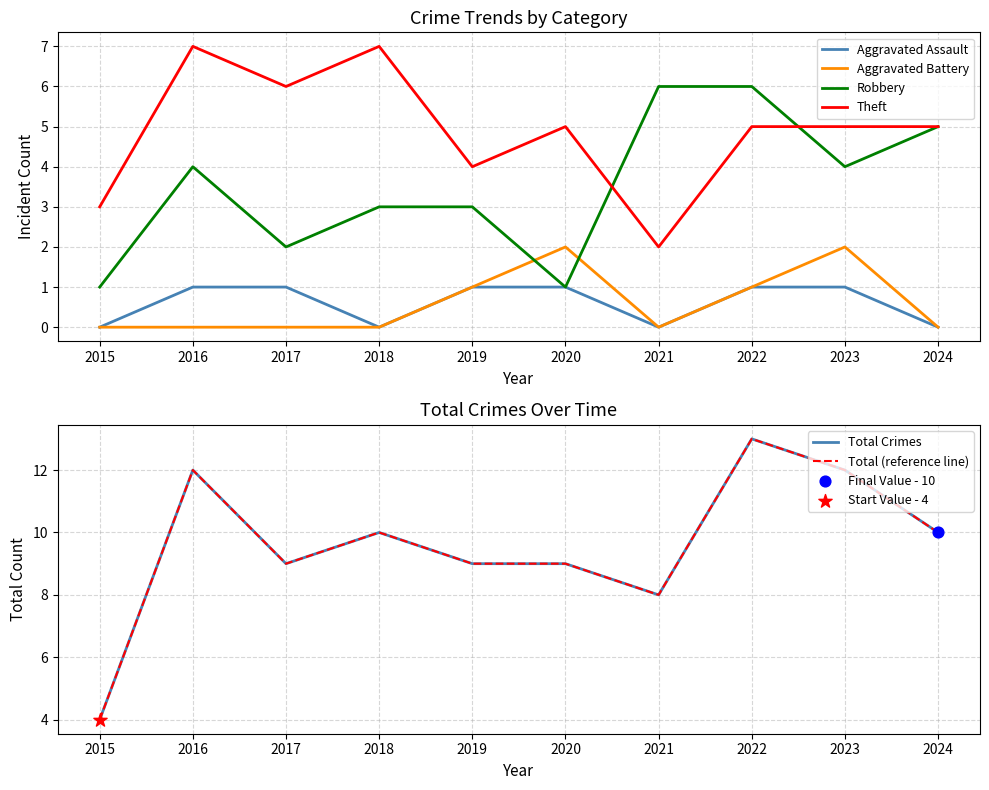

What are all the series names shown in the legend?

Aggravated Assault, Aggravated Battery, Robbery, Theft, Total Crimes, Total (reference line)